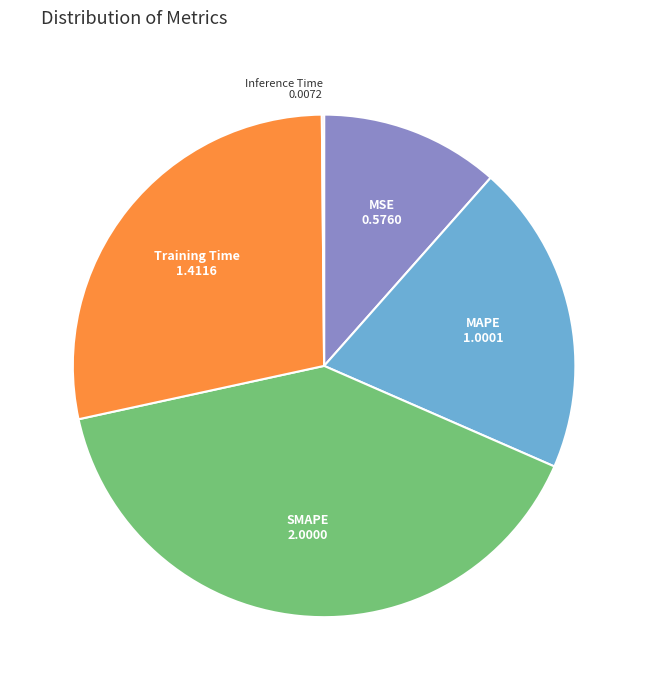

Does any single category account for the majority?

No